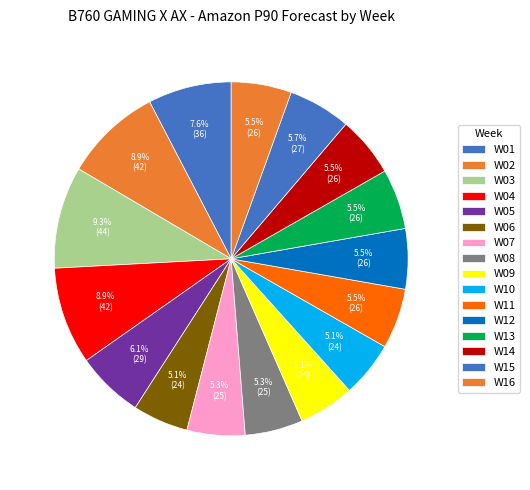

How many slices are in this pie chart?

16